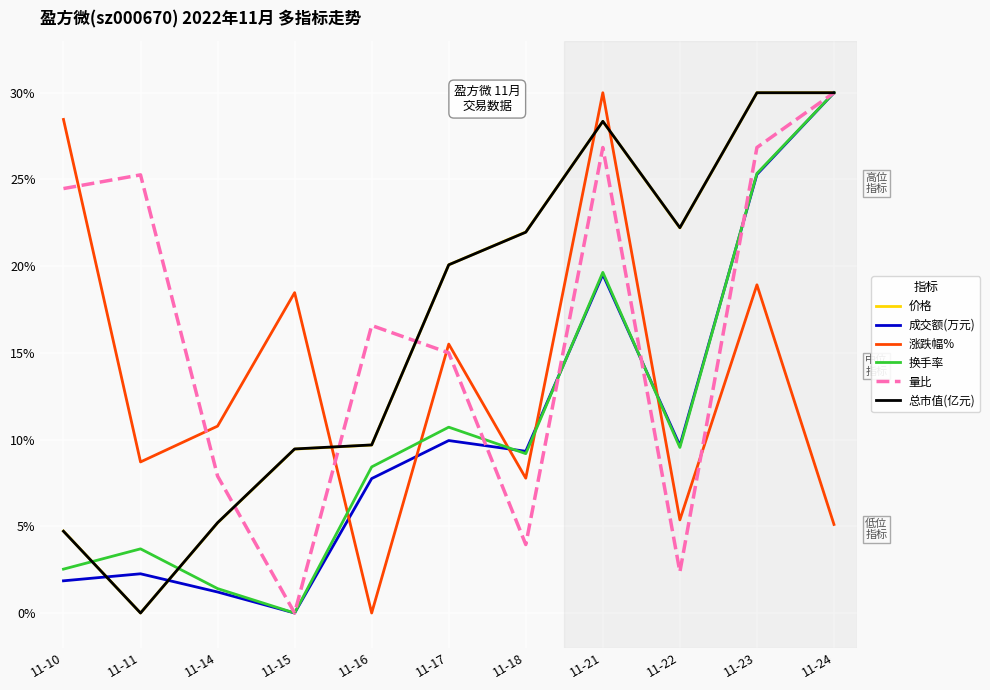

What are all the series names shown in the legend?

价格, 成交额(万元), 涨跌幅%, 换手率, 量比, 总市值(亿元)